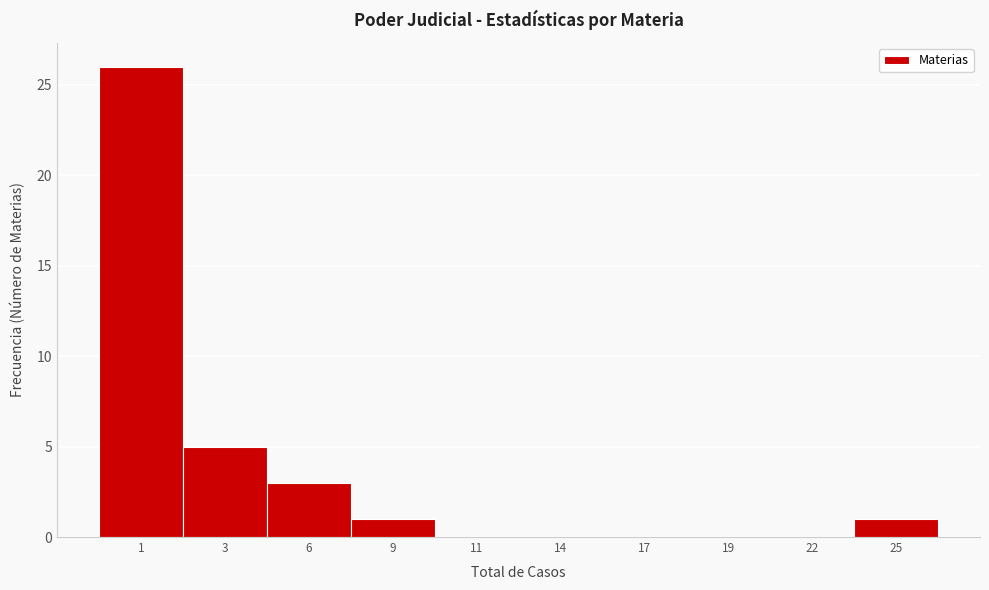

Reading left to right, what are all the values shown in this chart?

1=26	3=5	6=3	9=1	11=0	14=0	17=0	19=0	22=0	25=1